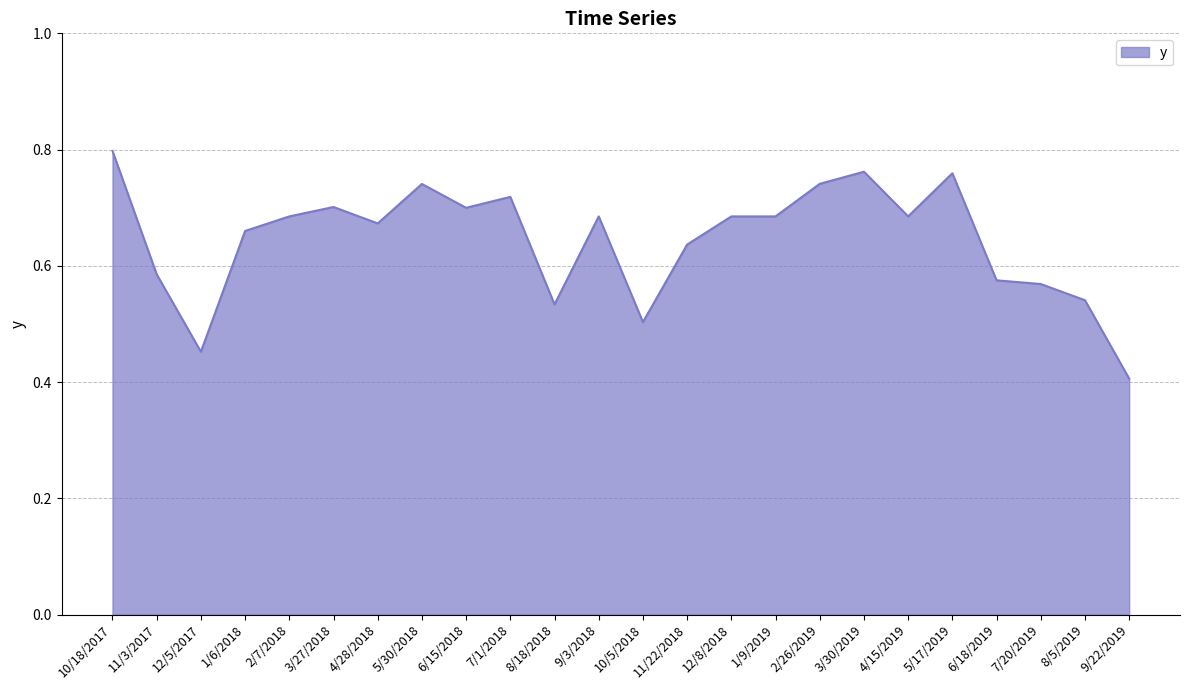

What is the change in value from 12/5/2017 to 2/7/2018?

+0.2